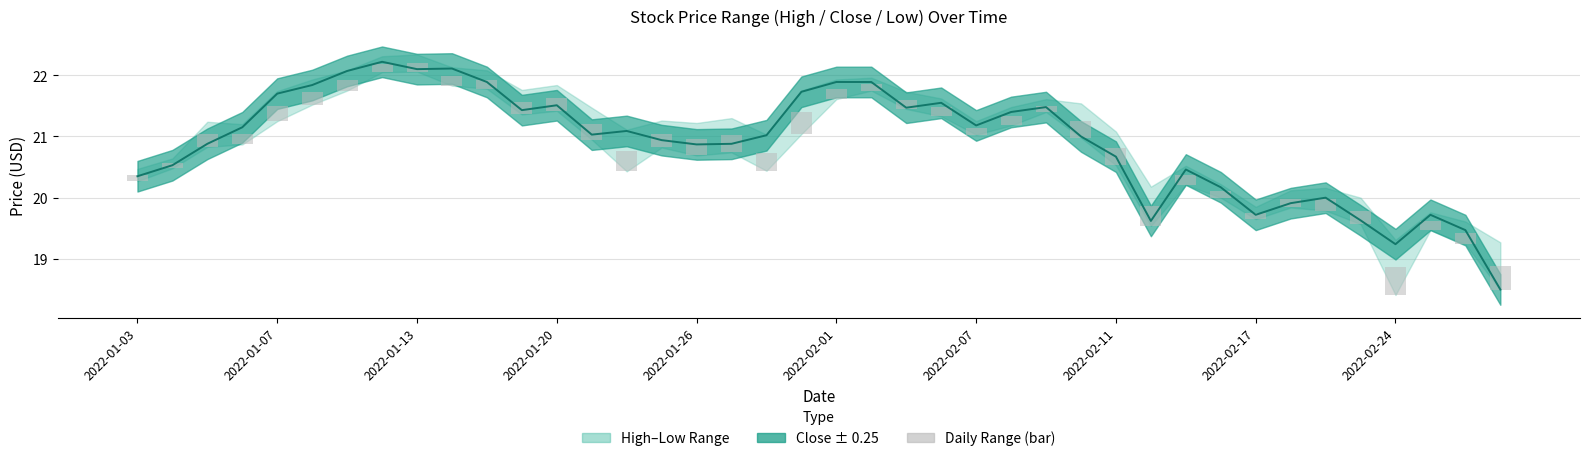

What value does the Daily Range (bar) series have at 31?

0.1